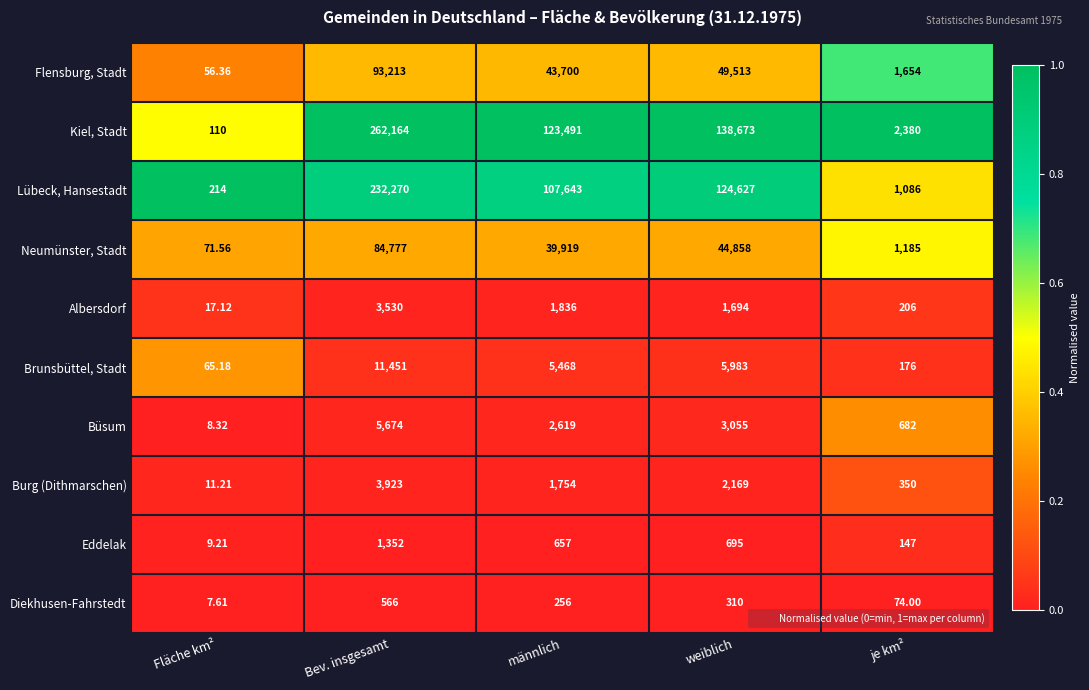

At which category does the chart reach its peak across all series?

Bev. insgesamt